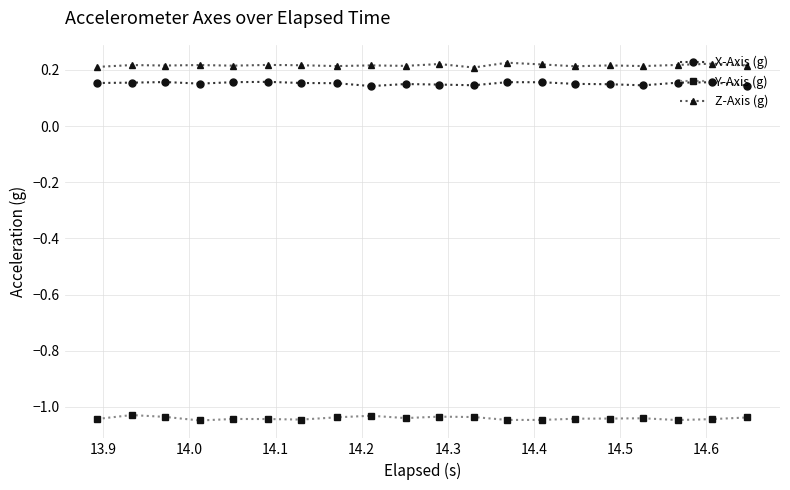

At how many categories does at least one series exceed 0?

20